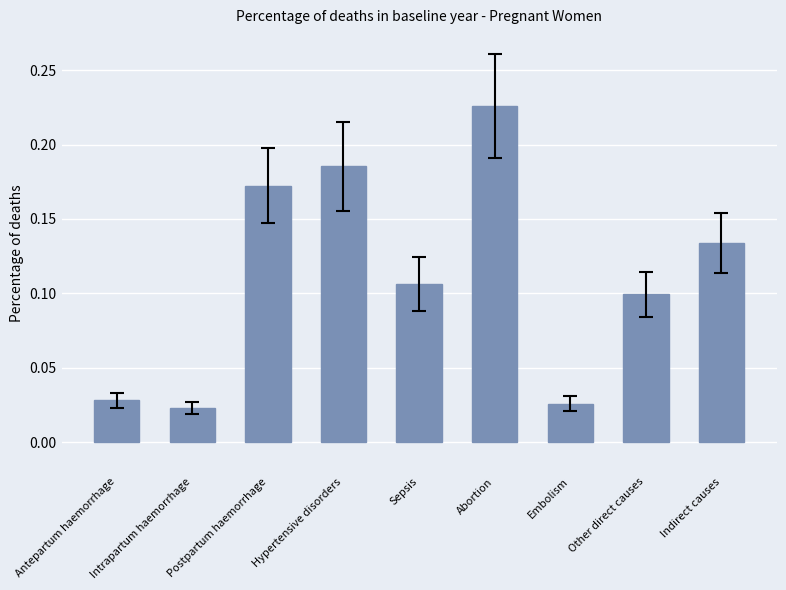

How many values are between 0 and 1?

9